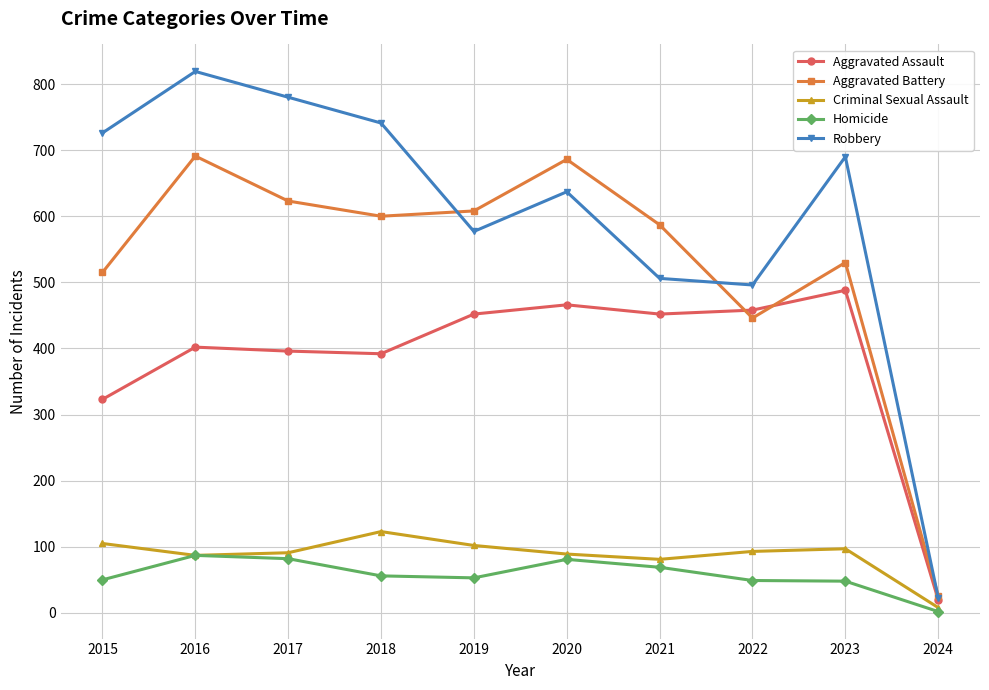

The Aggravated Battery series shows 965 at 2019. True or false?

False